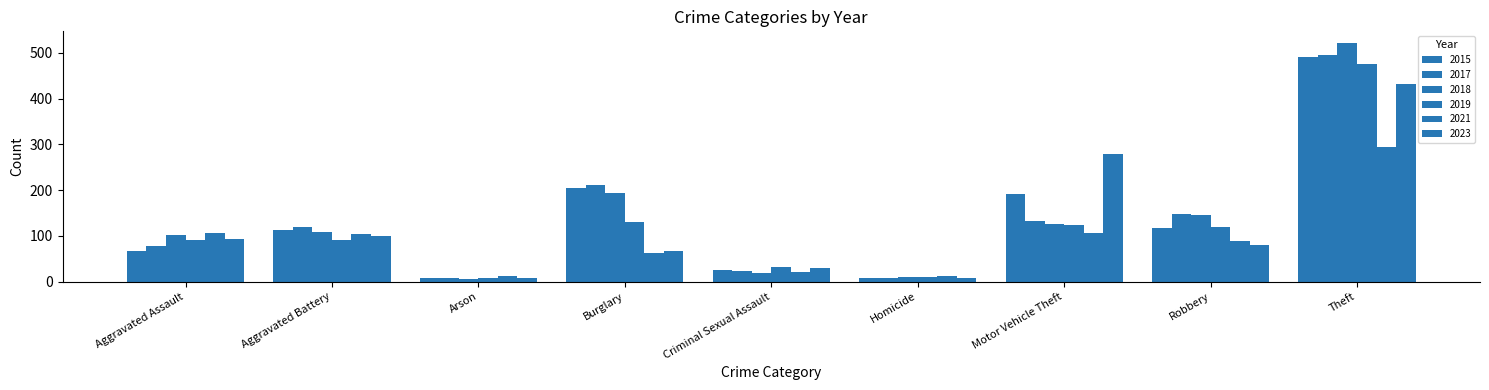

What is the value of the 2023 bar at the 9th from the left?

433